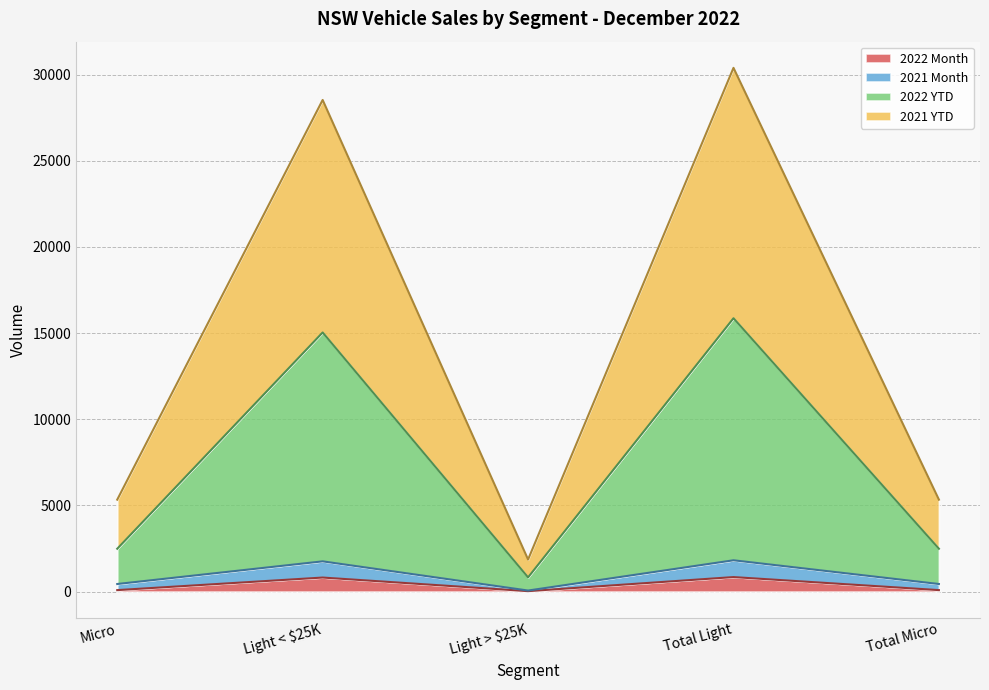

Which has a higher value, Total Light or Light < $25K?

Total Light